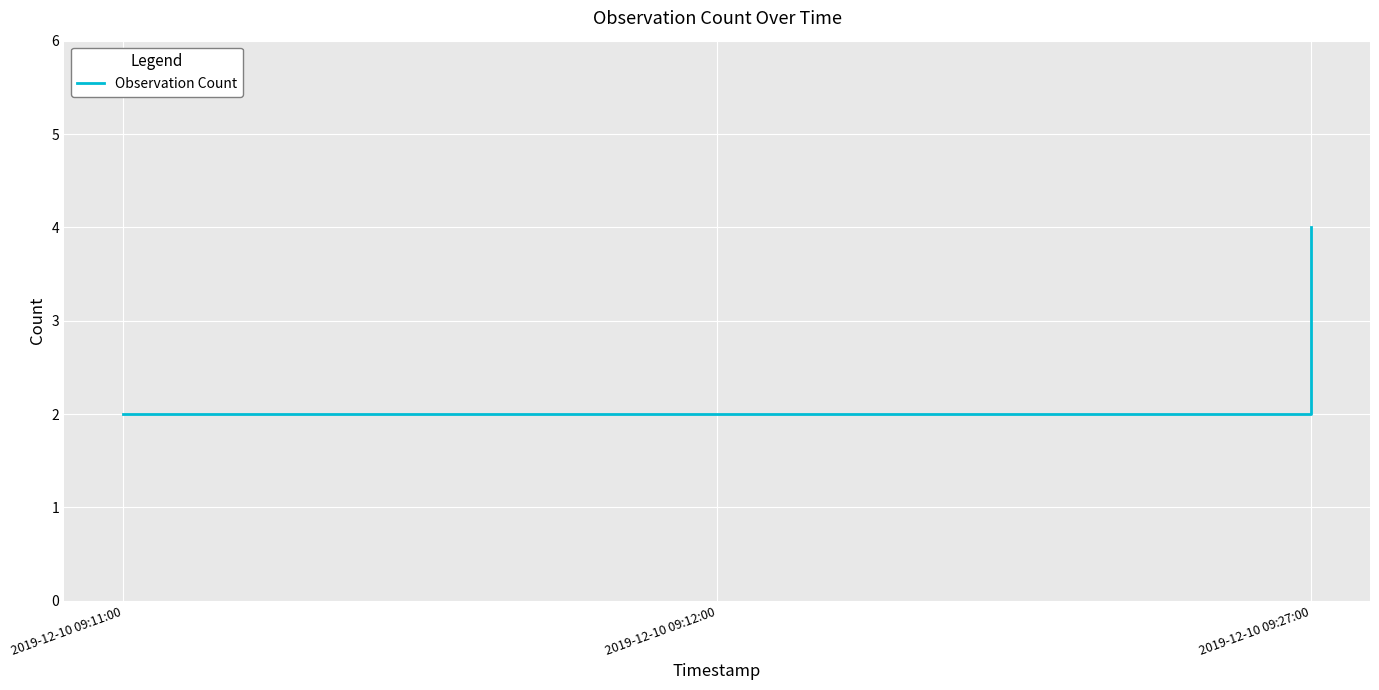

What is the maximum value shown in the chart?

4